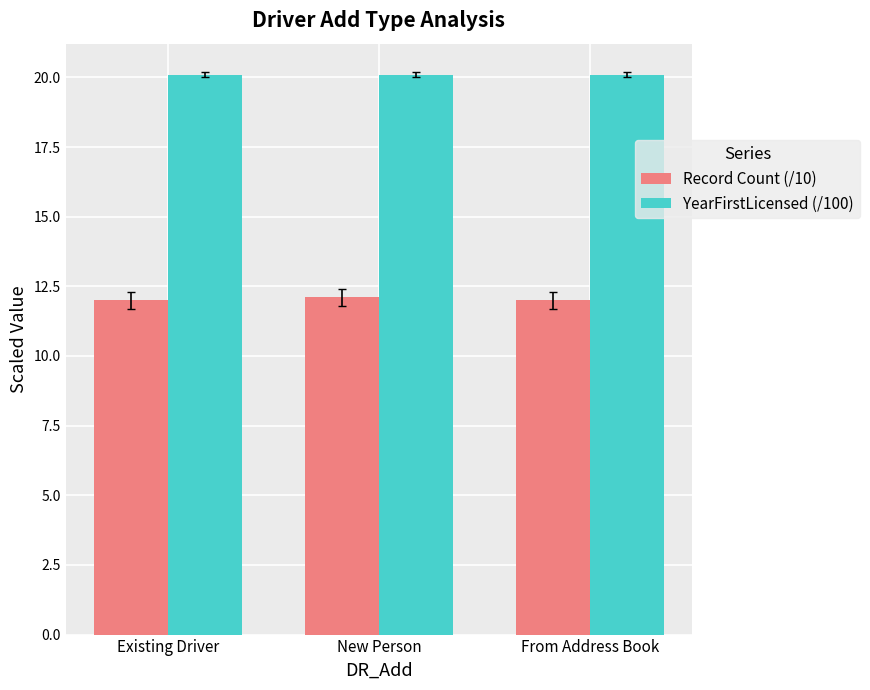

The YearFirstLicensed (/100) series shows 5.9 at New Person. True or false?

False